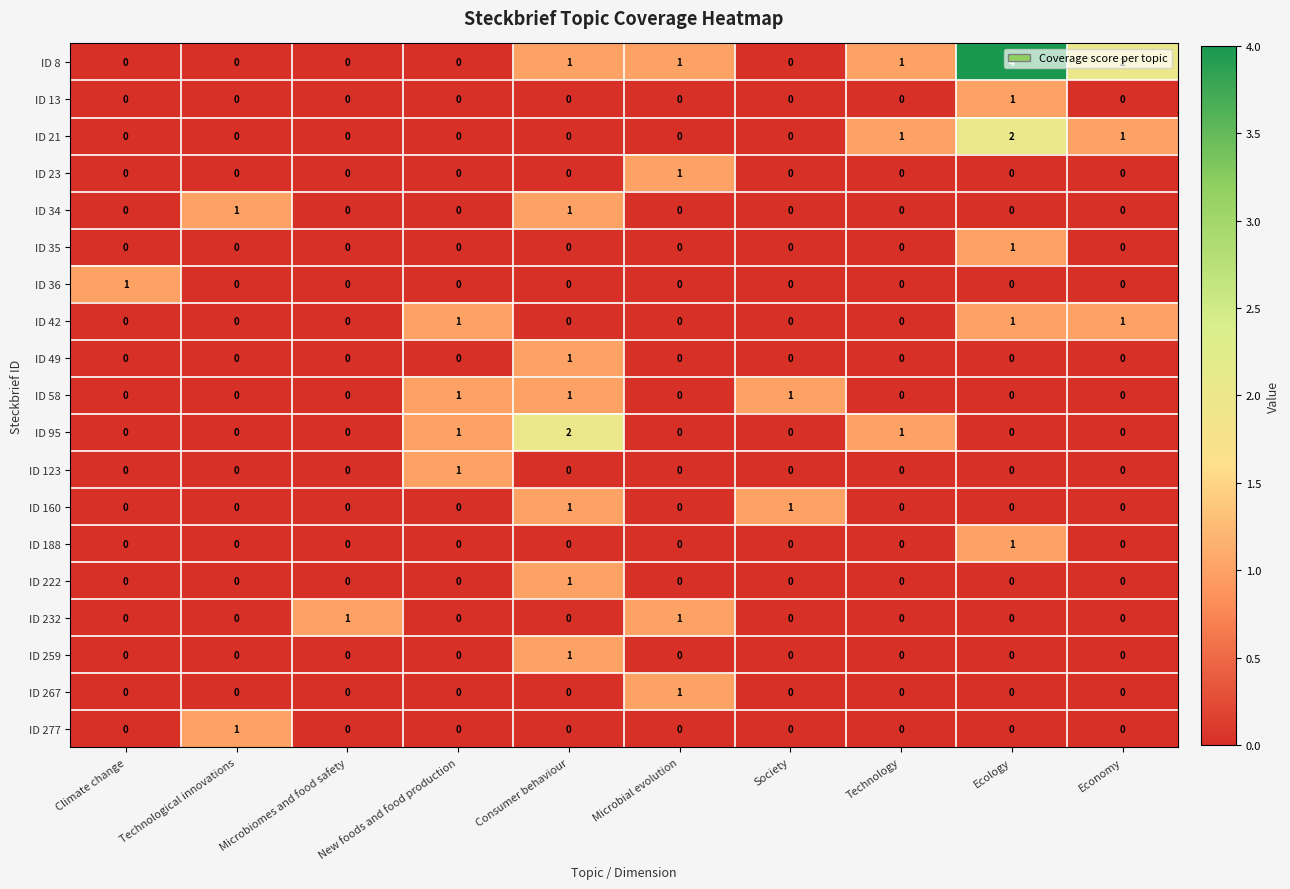

The ID 58 series shows 0 at Climate change. True or false?

True